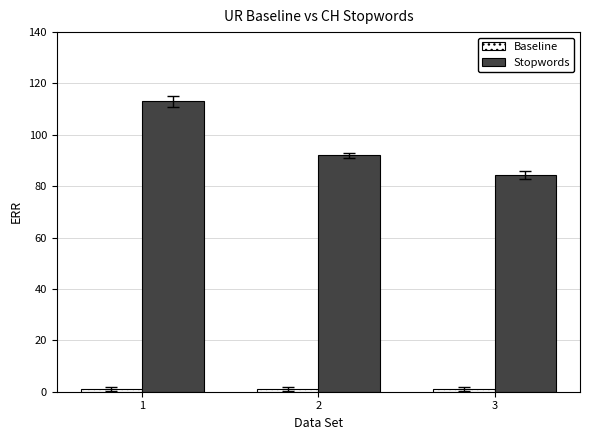

Rank the categories by Stopwords value from highest to lowest.

1, 2, 3